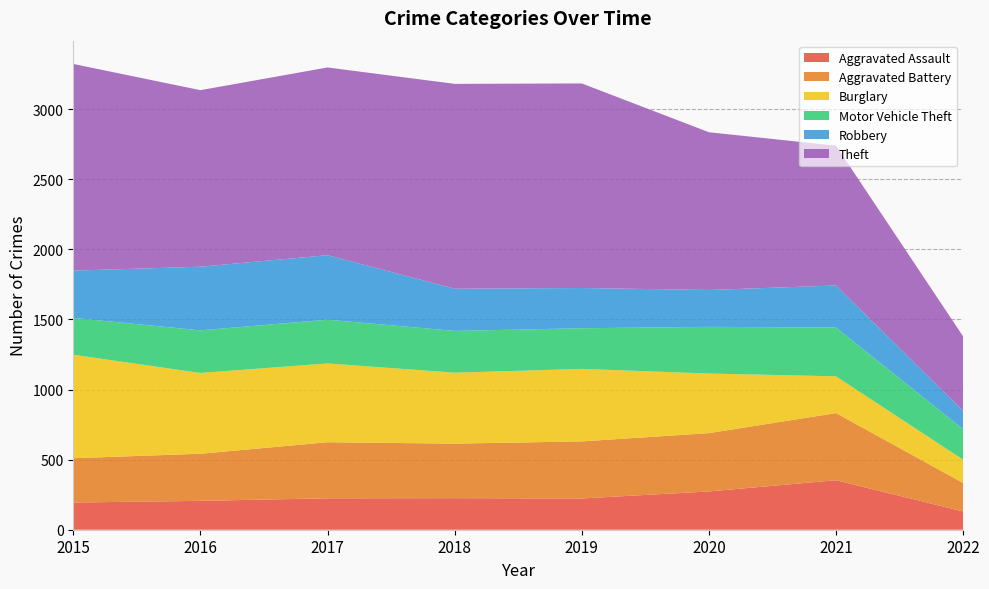

Reading right to left, what are all the values shown in this chart?

Aggravated Assault: 2022=130	2021=353	2020=273	2019=223	2018=225	2017=224	2016=206	2015=194
Aggravated Battery: 2022=203	2021=479	2020=416	2019=407	2018=389	2017=400	2016=336	2015=316
Burglary: 2022=166	2021=262	2020=425	2019=517	2018=506	2017=562	2016=576	2015=738
Motor Vehicle Theft: 2022=218	2021=348	2020=333	2019=290	2018=298	2017=312	2016=304	2015=263
Robbery: 2022=129	2021=300	2020=263	2019=287	2018=301	2017=460	2016=454	2015=337
Theft: 2022=532	2021=997	2020=1125	2019=1459	2018=1461	2017=1339	2016=1259	2015=1474